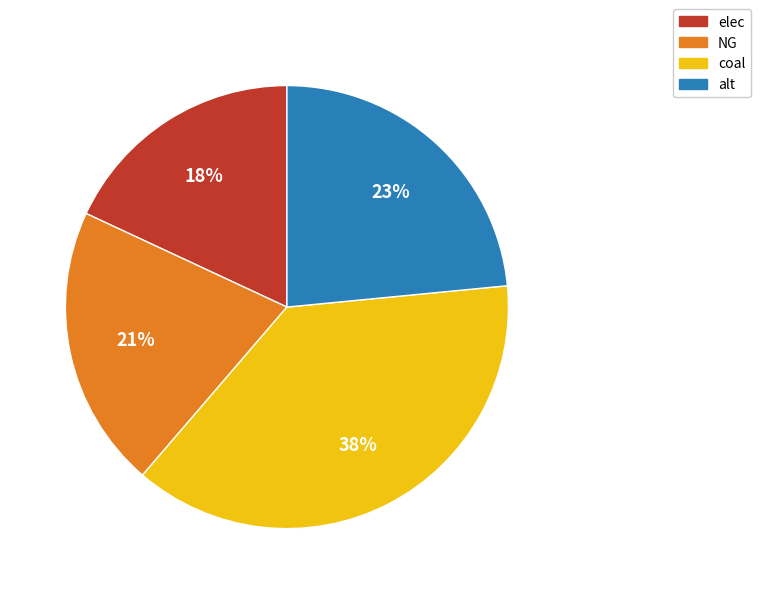

Does elec represent more than half of the total?

No